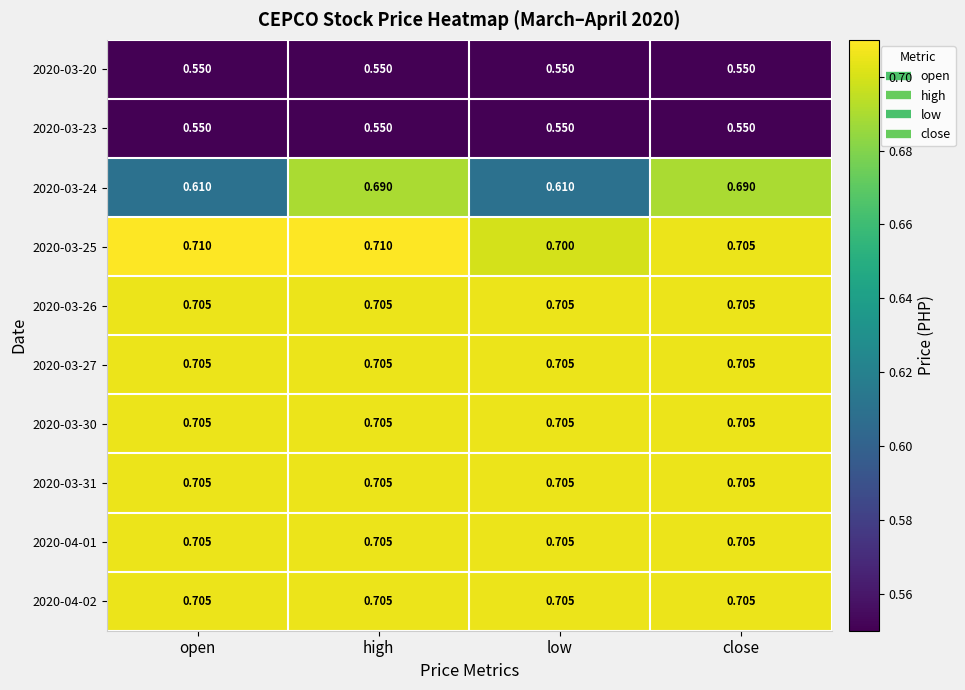

Count the number of categories in the chart.

4